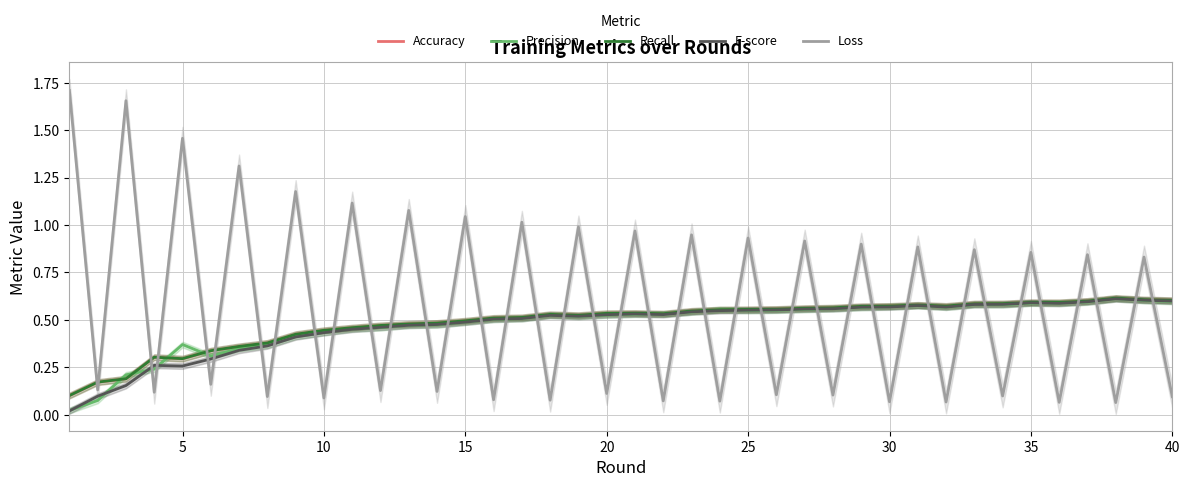

Is it true that Recall equals 0.3 at 40?

False